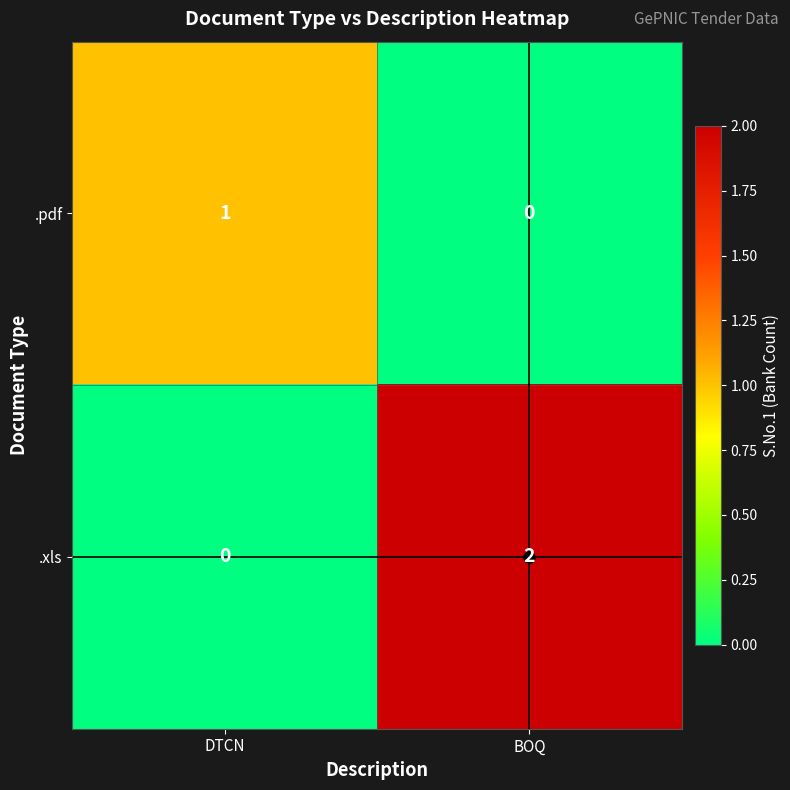

At which category is the sum across all series the highest?

BOQ